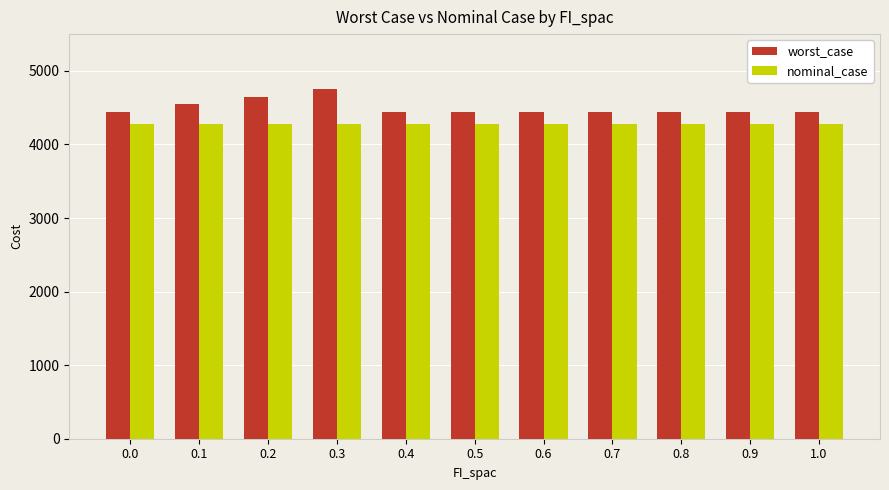

What are all the series names shown in the legend?

worst_case, nominal_case